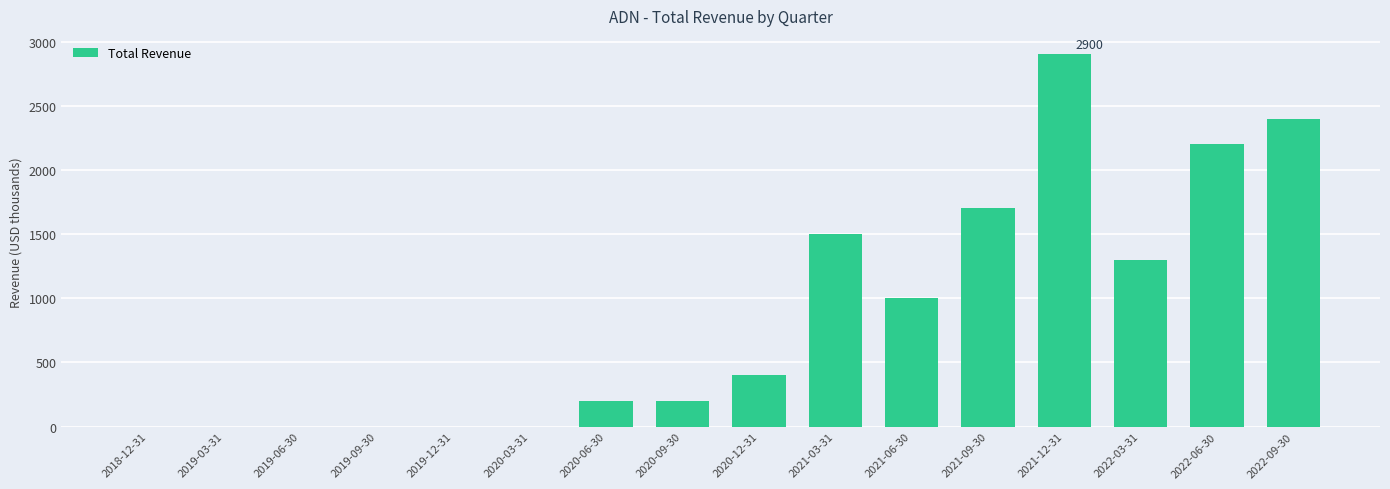

What is the sum of all values?

13800